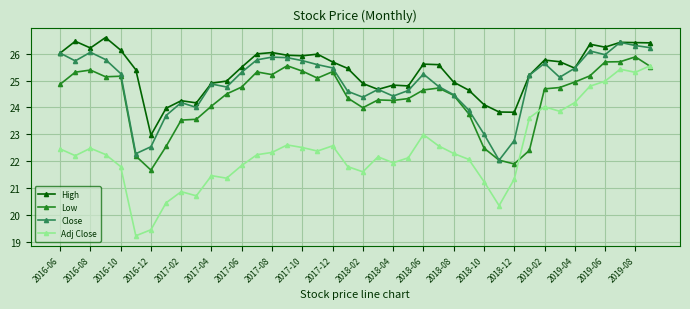

List the series in order of their overall mean, lowest first.

Adj Close, Low, Close, High